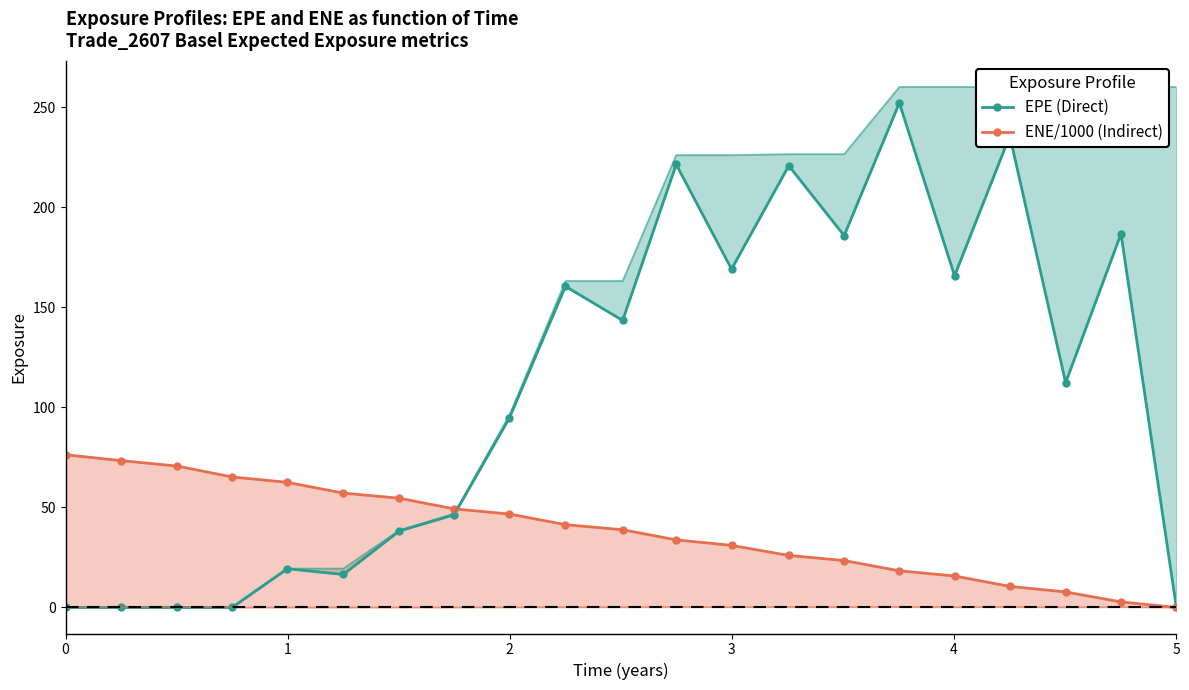

List the series in order of their overall mean, lowest first.

ENE/1000 (Indirect), EPE (Direct)